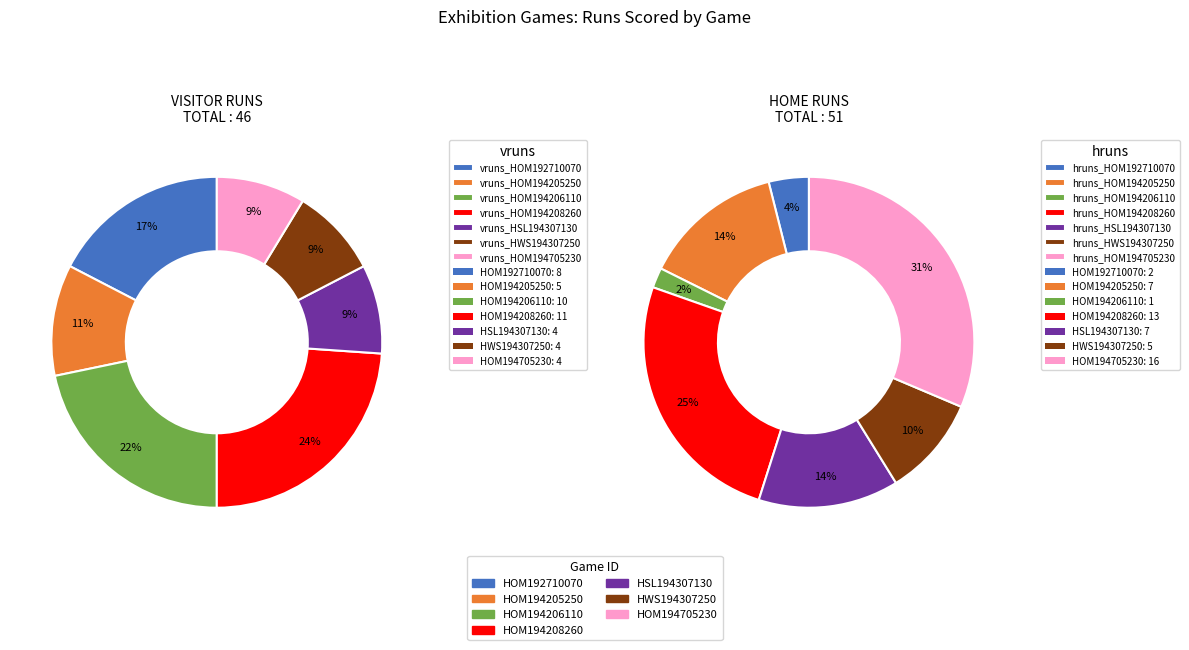

To the nearest percent, what is the combined percentage of HOM192710070 and HOM194208260?

29%